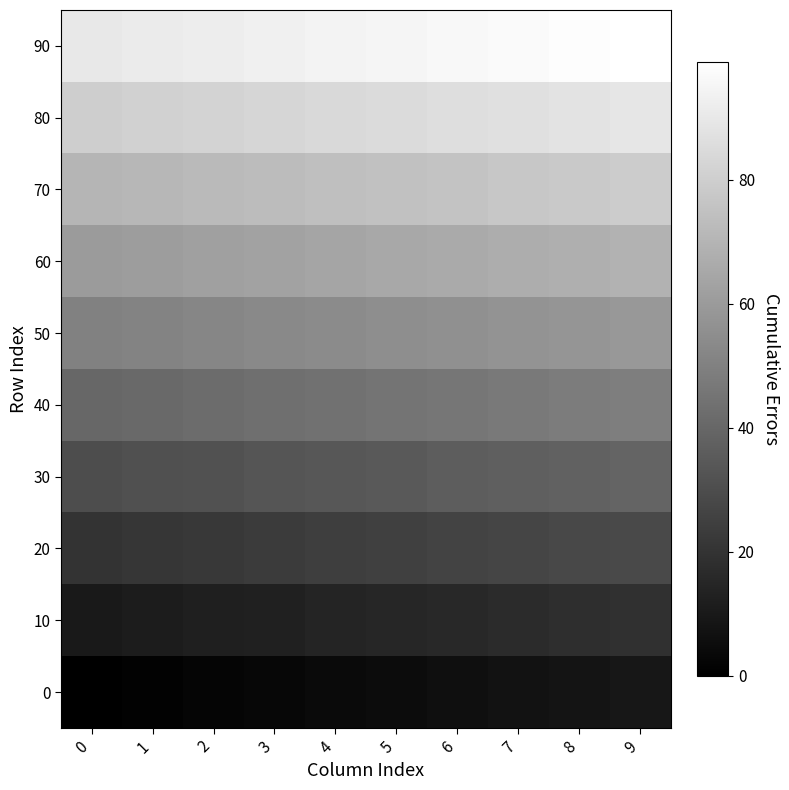

Which has a higher value, 9 or 7?

9